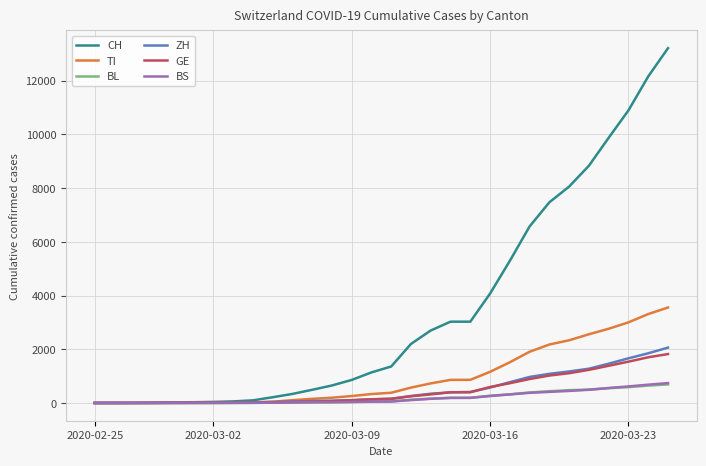

What is the maximum value shown in the chart?

13213